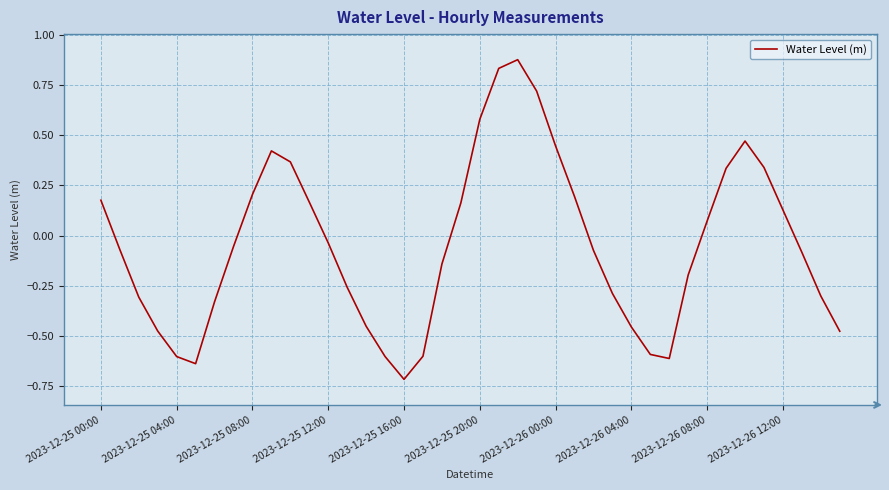

What is the smallest value displayed?

-0.7